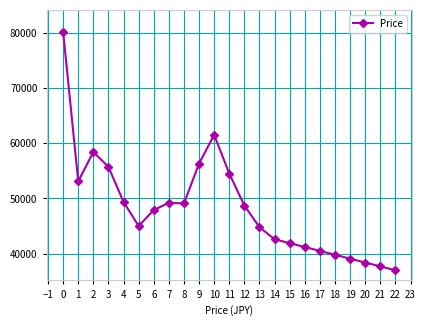

At which category does the chart reach its peak across all series?

0